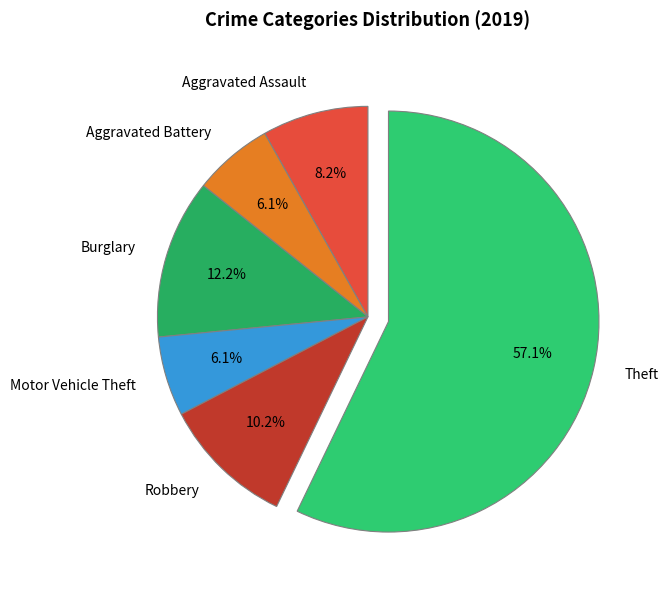

Do Motor Vehicle Theft and Burglary together represent more than half of the pie?

No